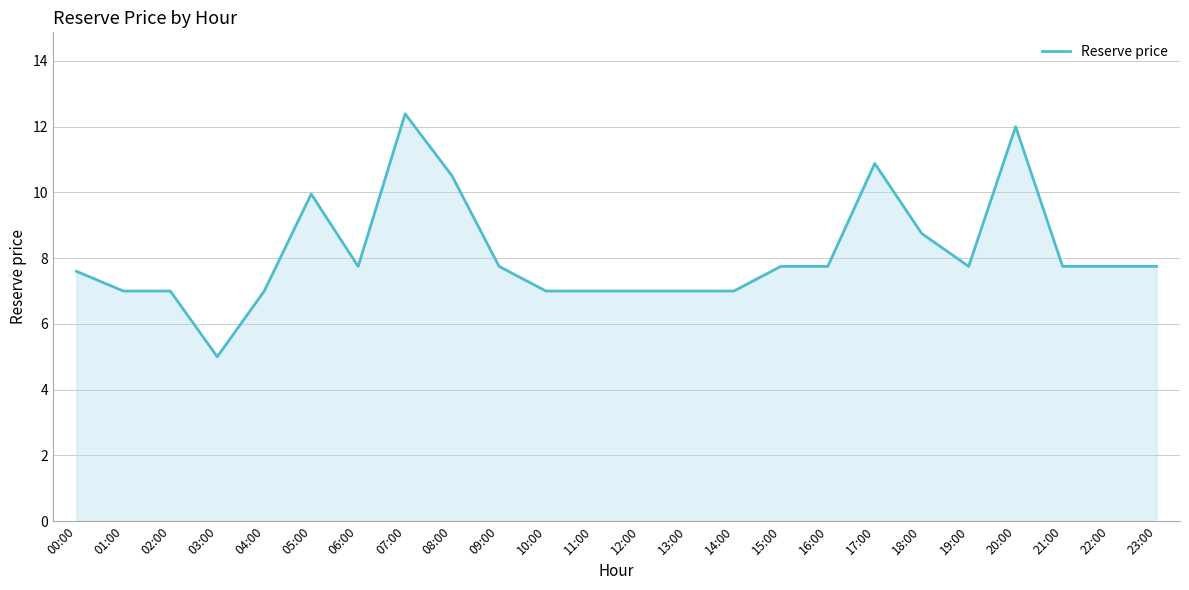

Does the chart have visible grid lines?

Yes